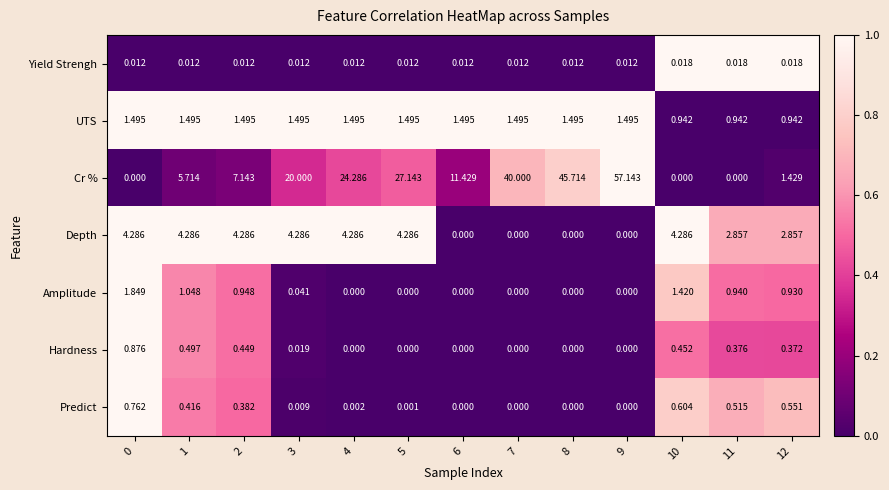

Which series has the largest total across all categories?

Cr %